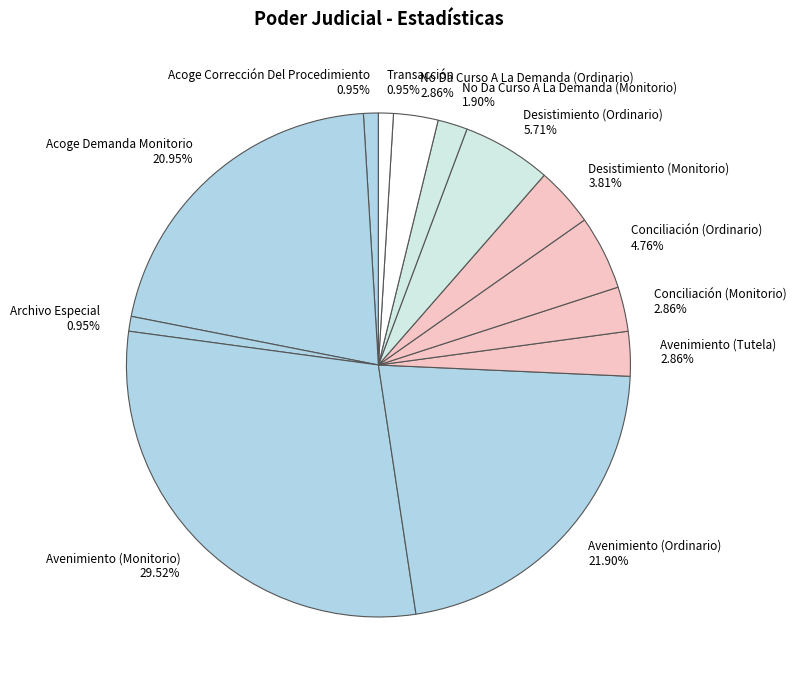

Which category has the smallest portion of the pie?

Acoge Corrección Del Procedimiento